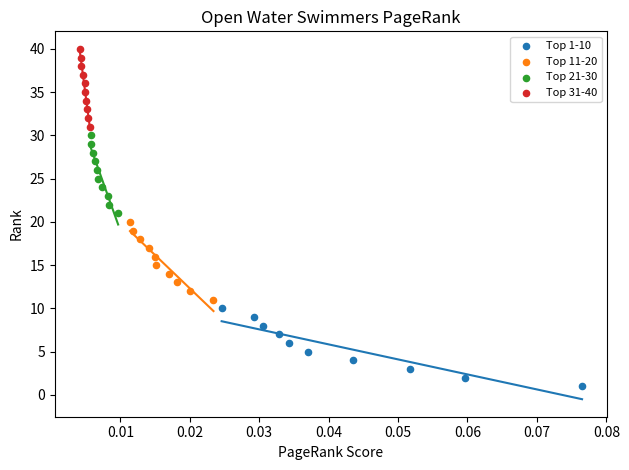

Which series contains the lowest Y value?

Top 1-10